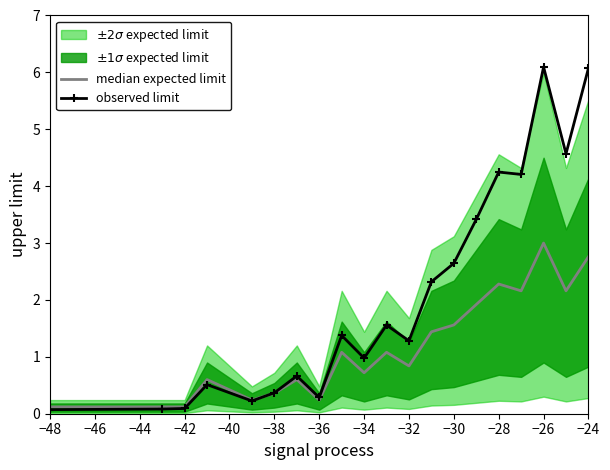

What is the minimum value shown in the chart?

0.1